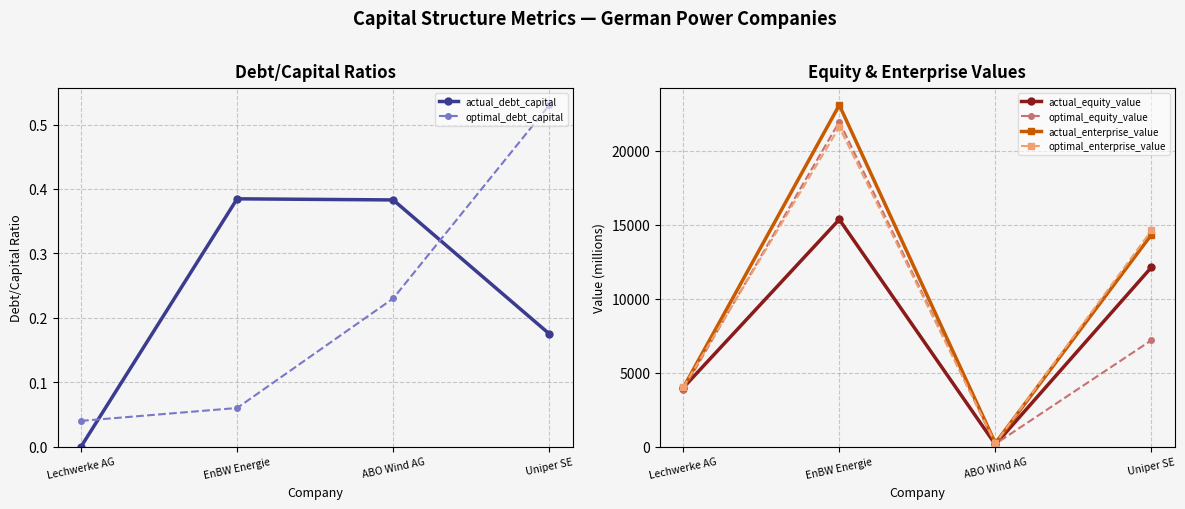

In actual_enterprise_value, how many points are lower than both neighbors (excluding endpoints)?

1